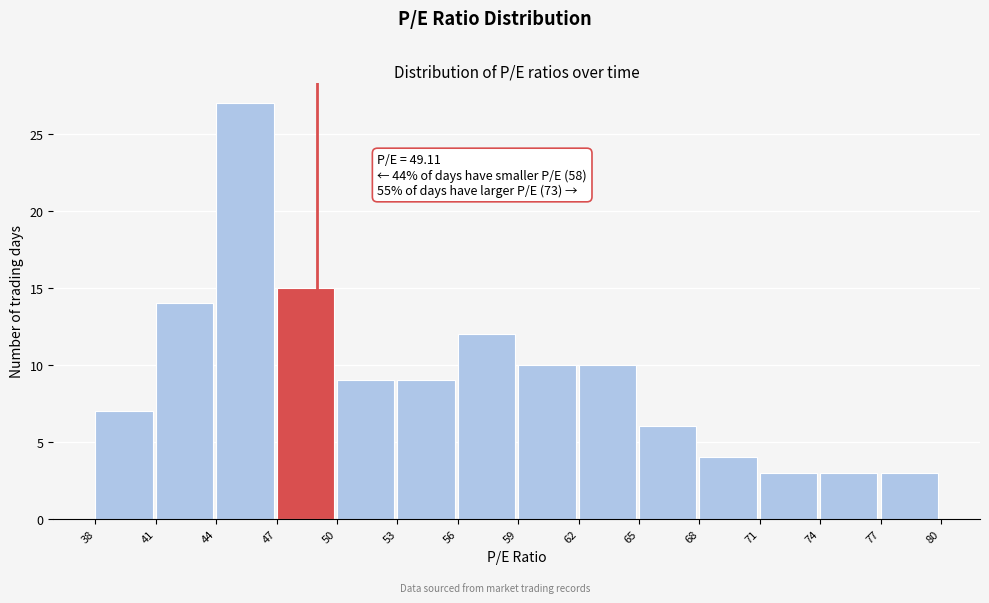

Which range on the x-axis has the tallest bar?

44 to 47